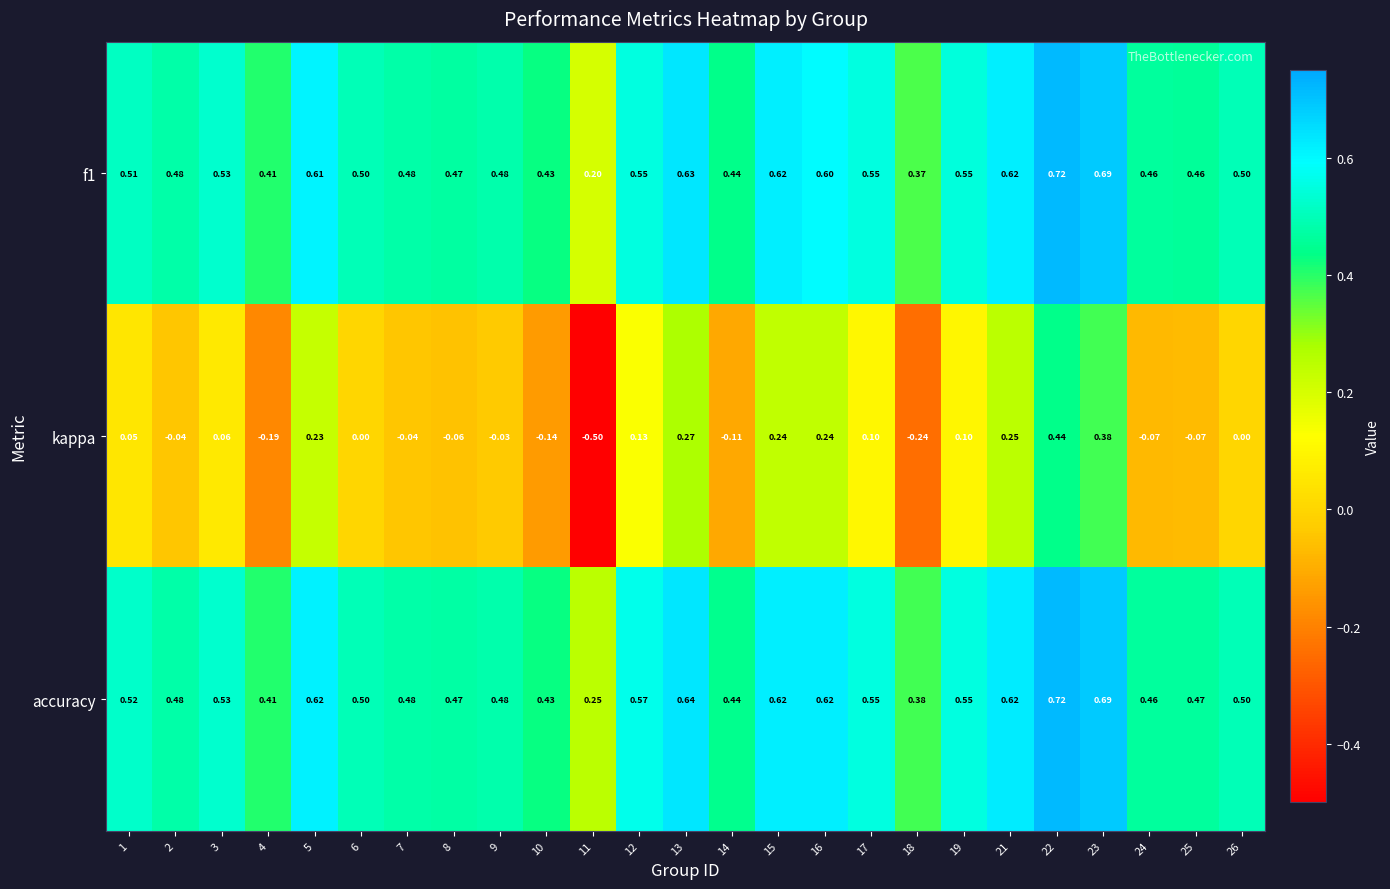

Is the value of accuracy at 23 greater than the value of f1 at 19?

Yes